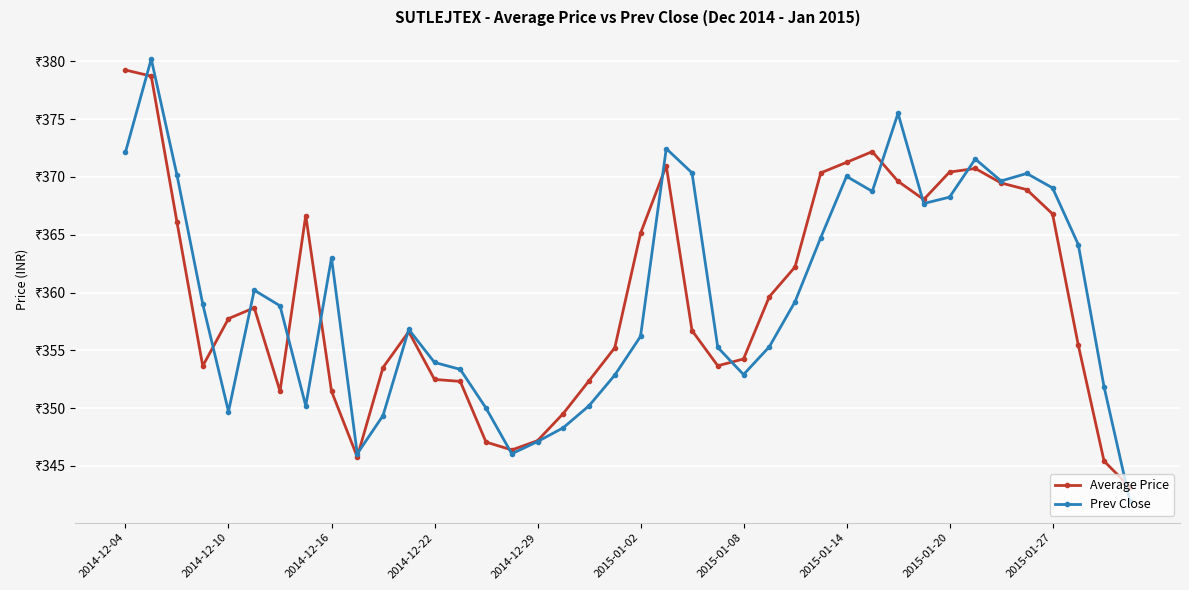

Does the chart have visible grid lines?

Yes